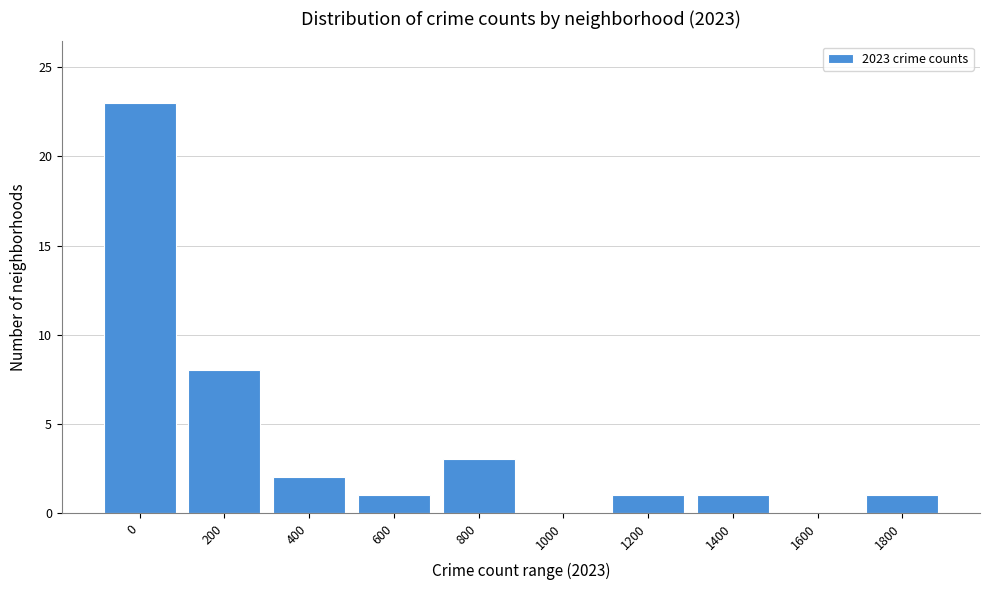

Reading left to right, extract all data points from this chart.

0=23	200=8	400=2	600=1	800=3	1000=0	1200=1	1400=1	1600=0	1800=1